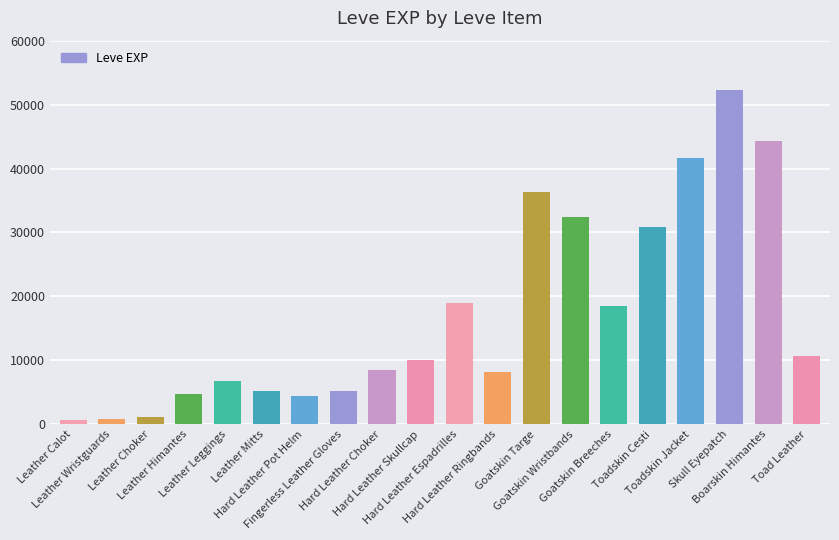

What is the maximum value shown in the chart?

52220